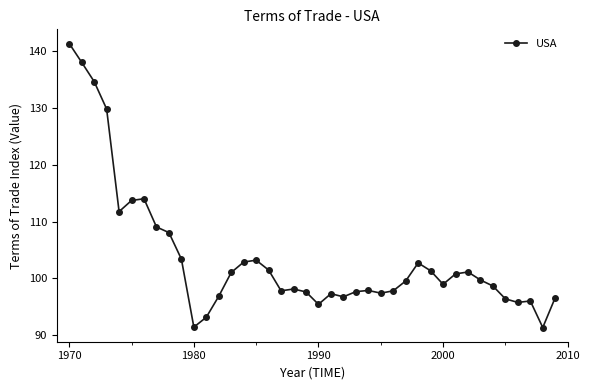

What is the maximum value shown in the chart?

141.4